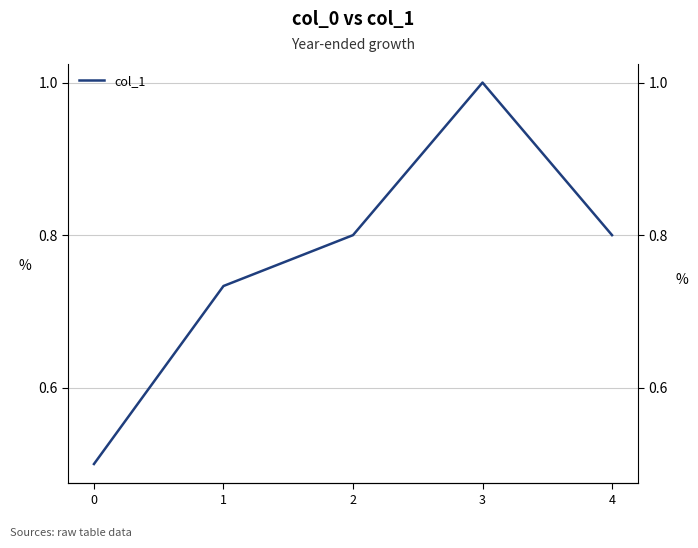

What is the value of the 2nd point from the left?

0.7